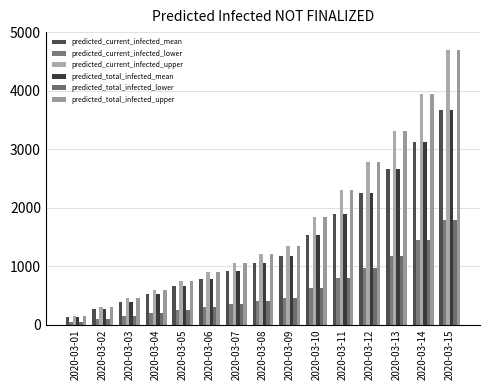

At how many categories does at least one series exceed 114?

15